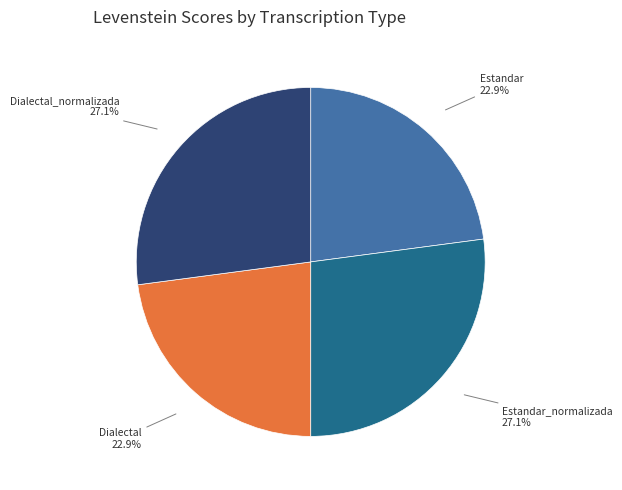

Is there any slice that represents more than half of the pie?

No